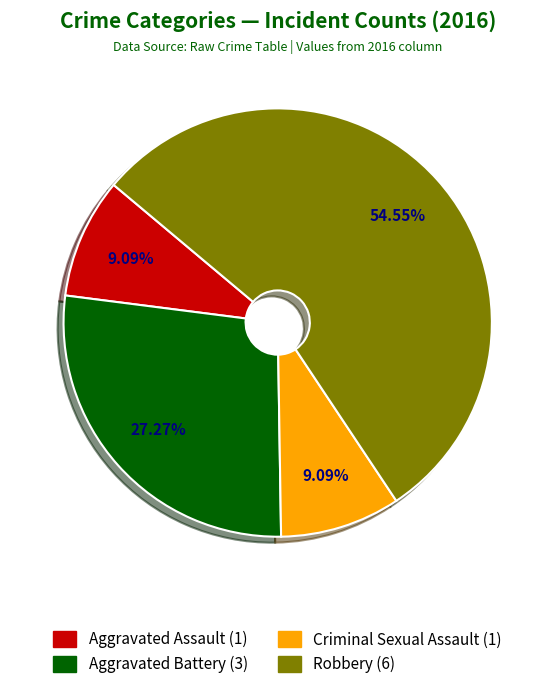

What is the largest slice in the pie chart?

Robbery